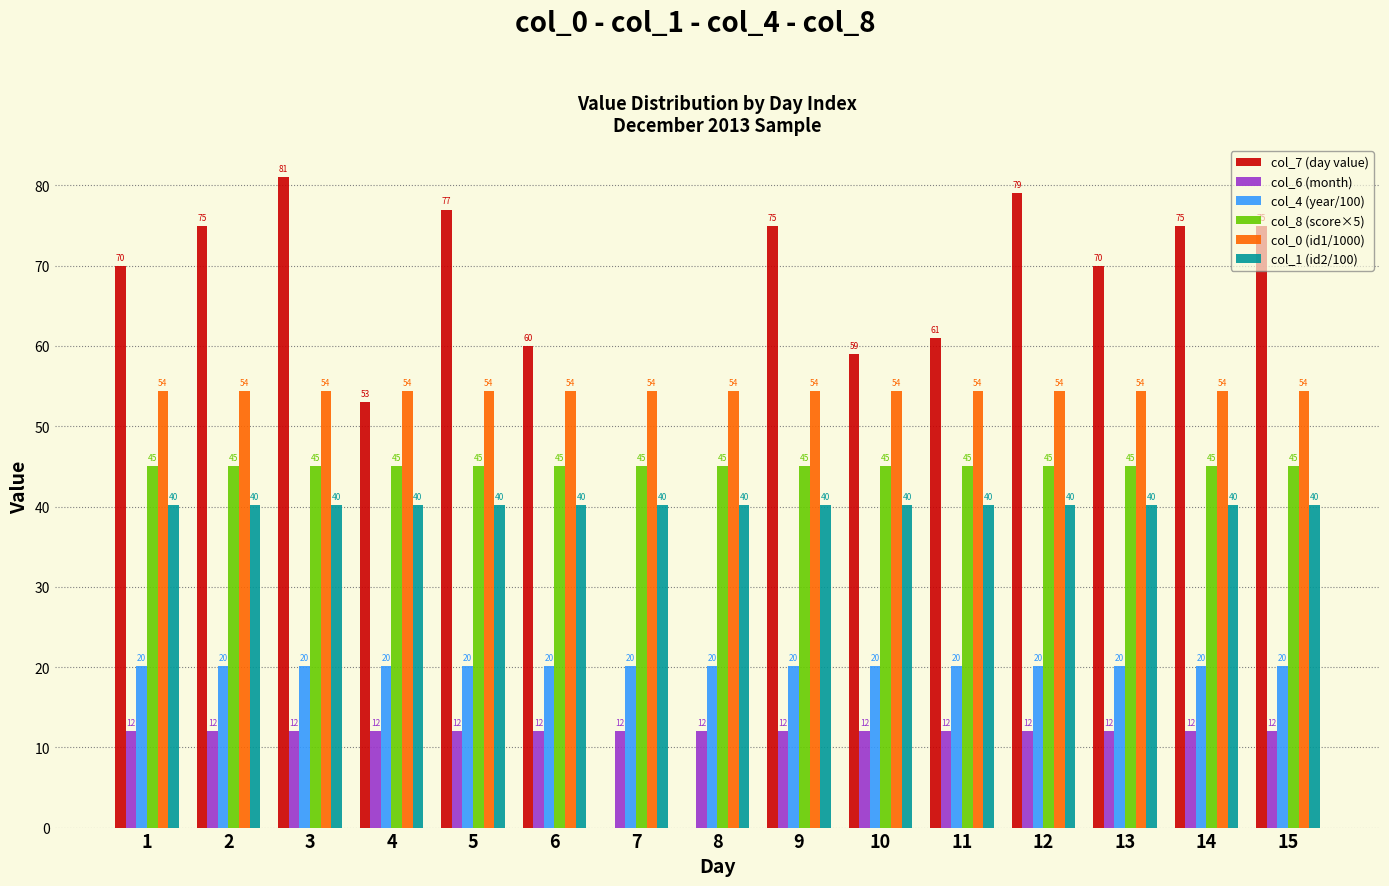

Reading left to right, transcribe all the data shown in this chart.

col_7 (day value): 70.0	75.0	81.0	53.0	77.0	60.0	0.0	0.0	75.0	59.0	61.0	79.0	70.0	75.0	75.0
col_6 (month): 12.0	12.0	12.0	12.0	12.0	12.0	12.0	12.0	12.0	12.0	12.0	12.0	12.0	12.0	12.0
col_4 (year/100): 20.1	20.1	20.1	20.1	20.1	20.1	20.1	20.1	20.1	20.1	20.1	20.1	20.1	20.1	20.1
col_8 (score×5): 45.0	45.0	45.0	45.0	45.0	45.0	45.0	45.0	45.0	45.0	45.0	45.0	45.0	45.0	45.0
col_0 (id1/1000): 54.4	54.4	54.4	54.4	54.4	54.4	54.4	54.4	54.4	54.4	54.4	54.4	54.4	54.4	54.4
col_1 (id2/100): 40.2	40.2	40.2	40.2	40.2	40.2	40.2	40.2	40.2	40.2	40.2	40.2	40.2	40.2	40.2